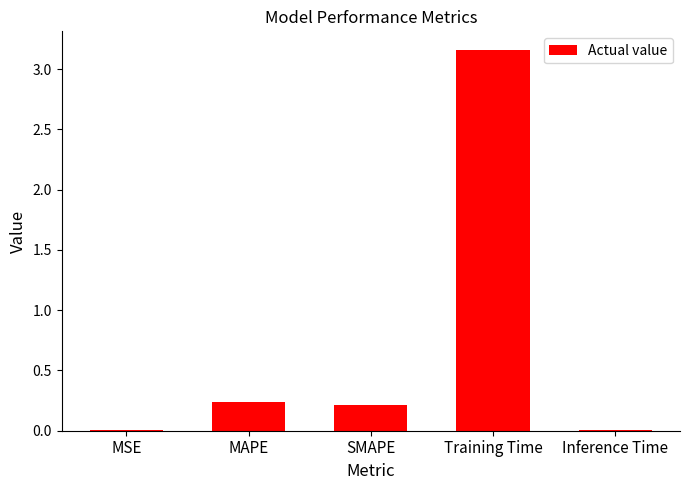

What is the change in value from MAPE to Training Time?

+2.9